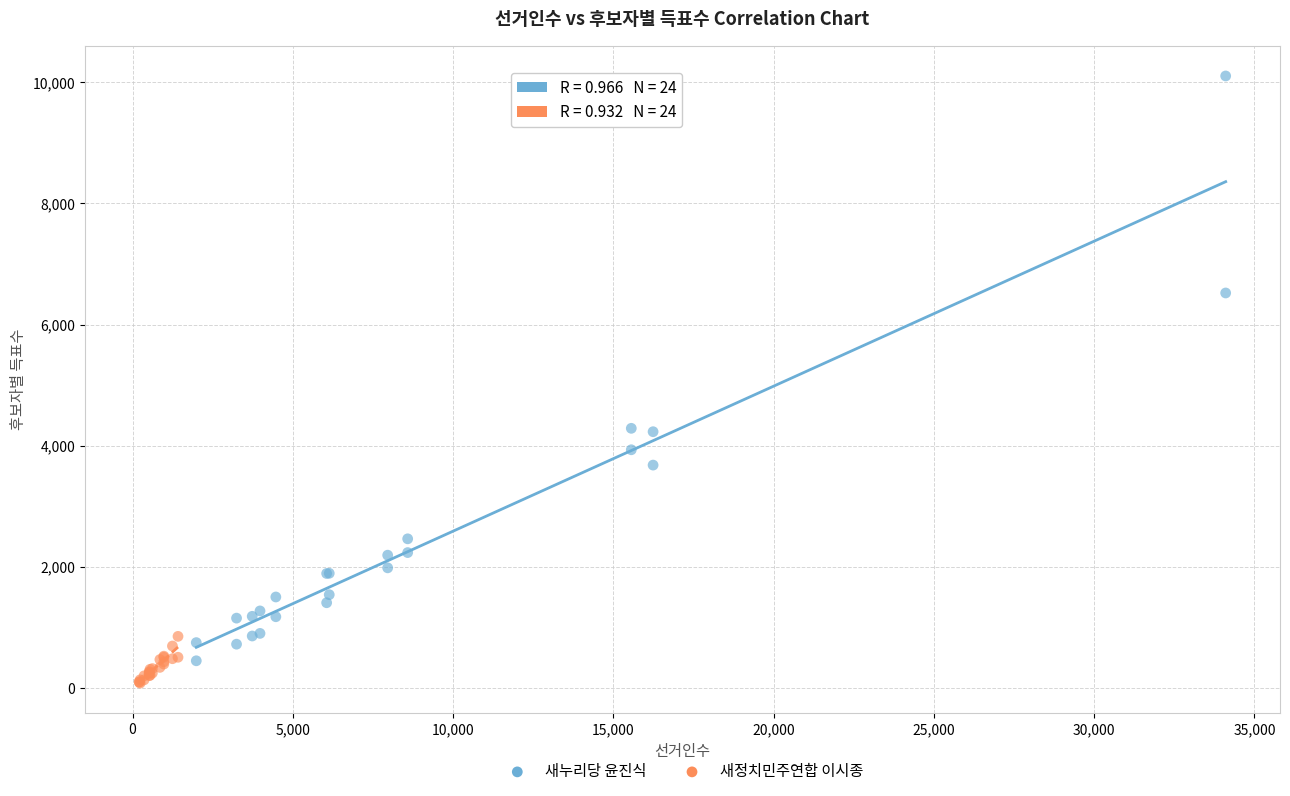

Which series contains the highest Y value?

새누리당 윤진식